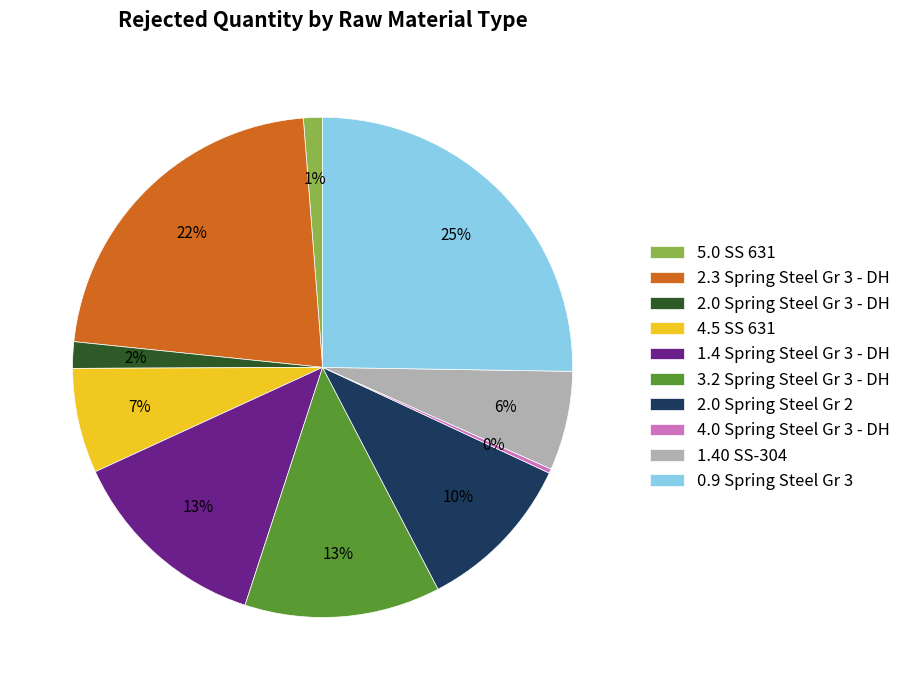

How many slices are in this pie chart?

10